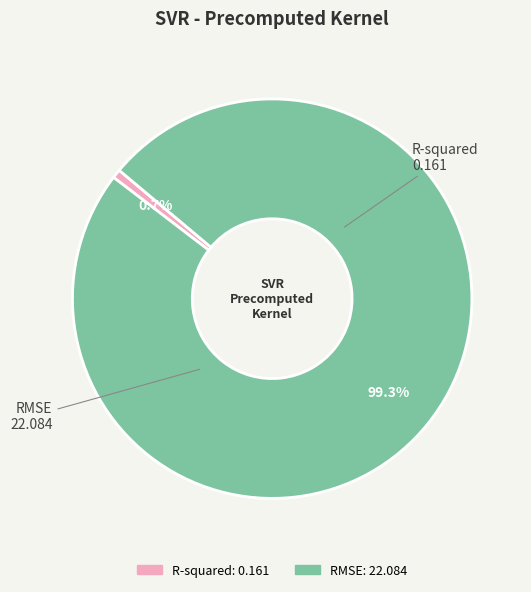

True or false: RMSE accounts for 89% of the total.

False